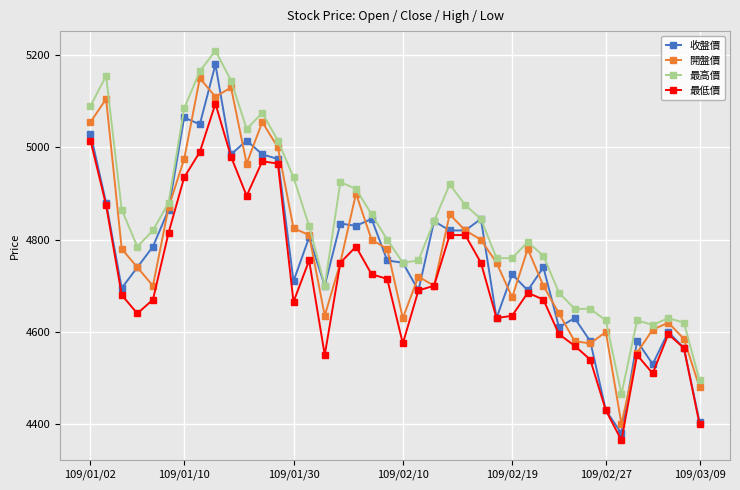

What is the maximum value for 最低價?

5095